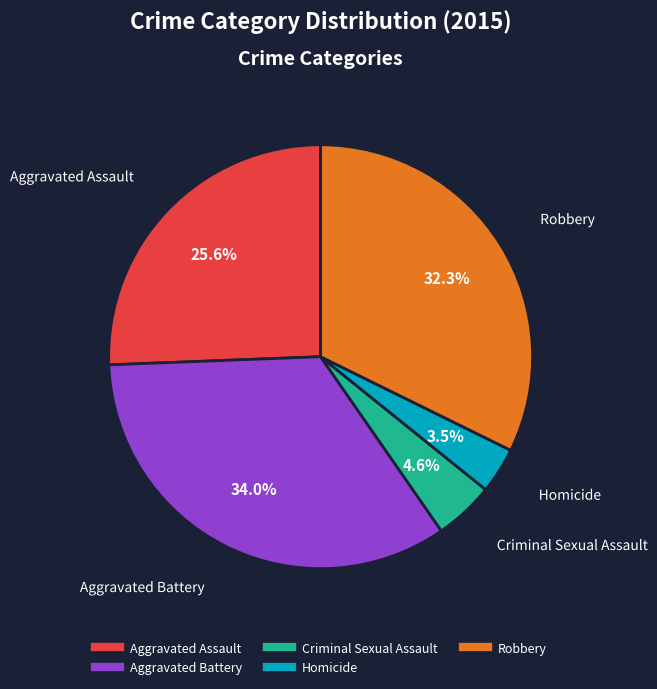

What percentage is NOT represented by Homicide?

96.5%